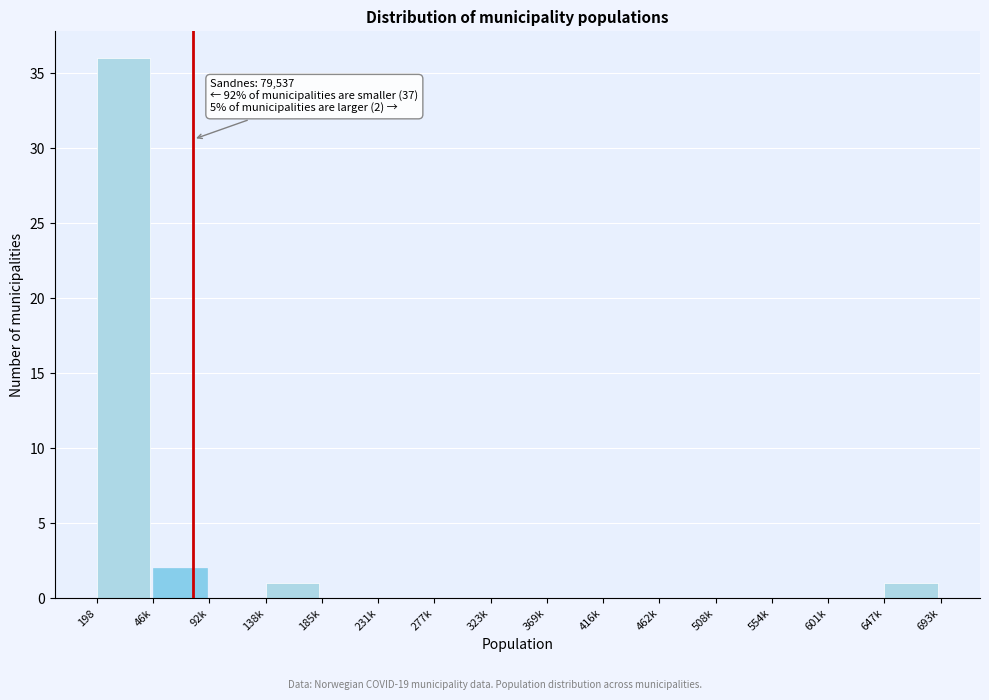

Reading right to left, list all the values displayed in this chart.

647k=1	601k=0	554k=0	508k=0	462k=0	416k=0	369k=0	323k=0	277k=0	231k=0	185k=0	138k=1	92k=0	46k=2	198=36